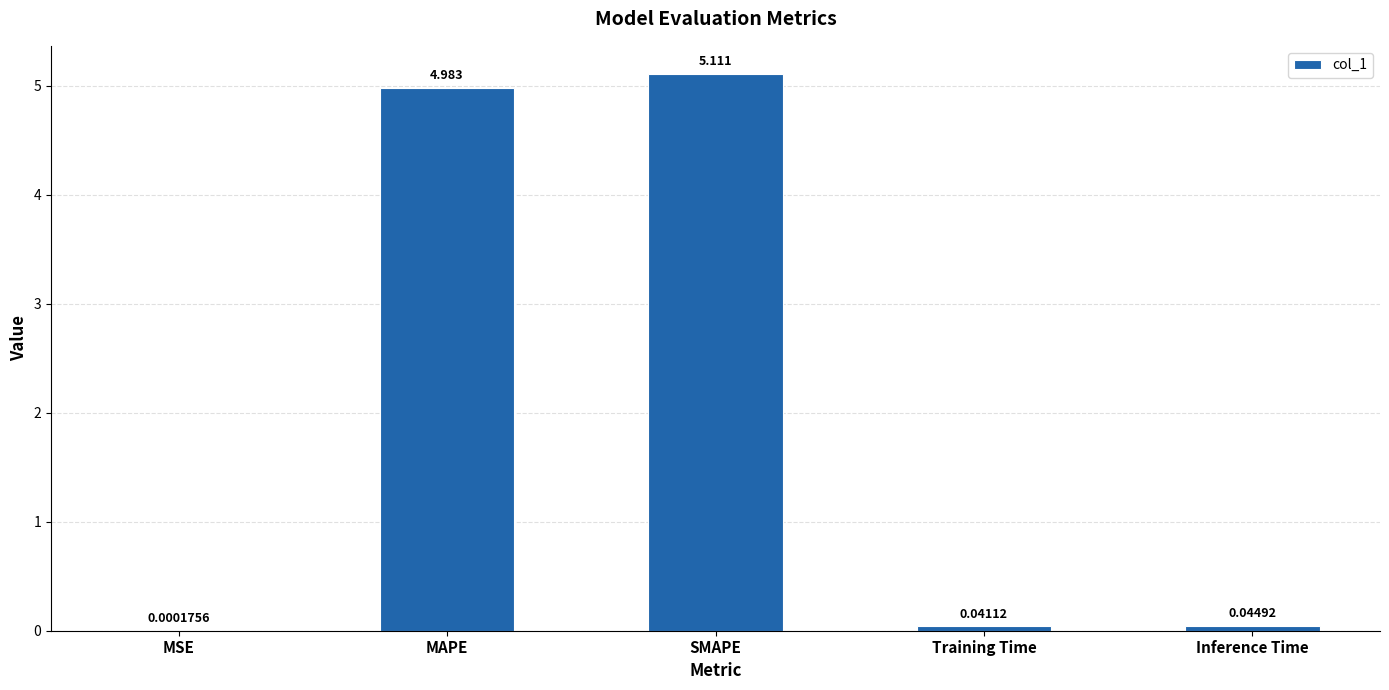

Where is the data nearest to the value 2?

Inference Time